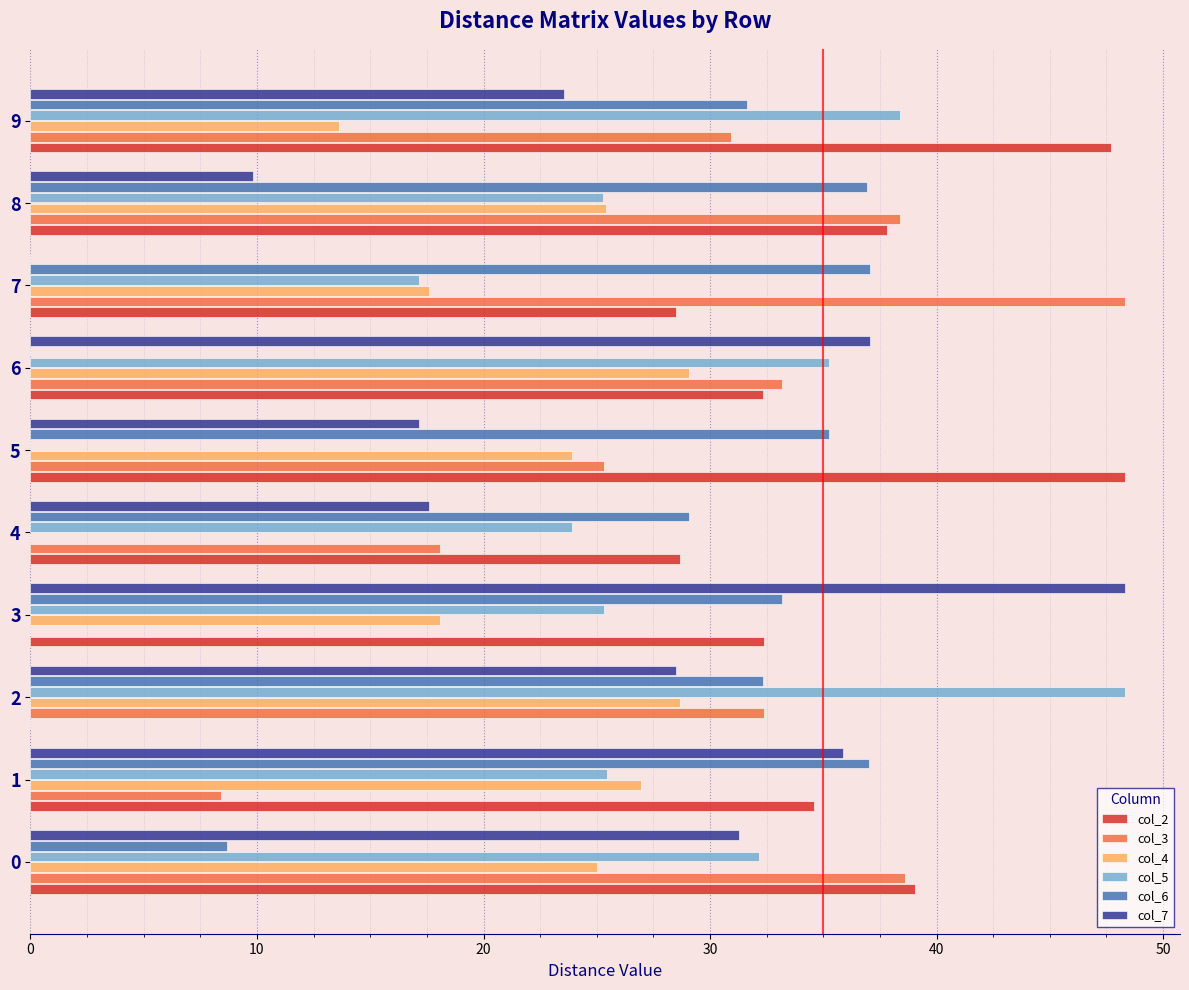

Read the col_4 value at 7.

17.6